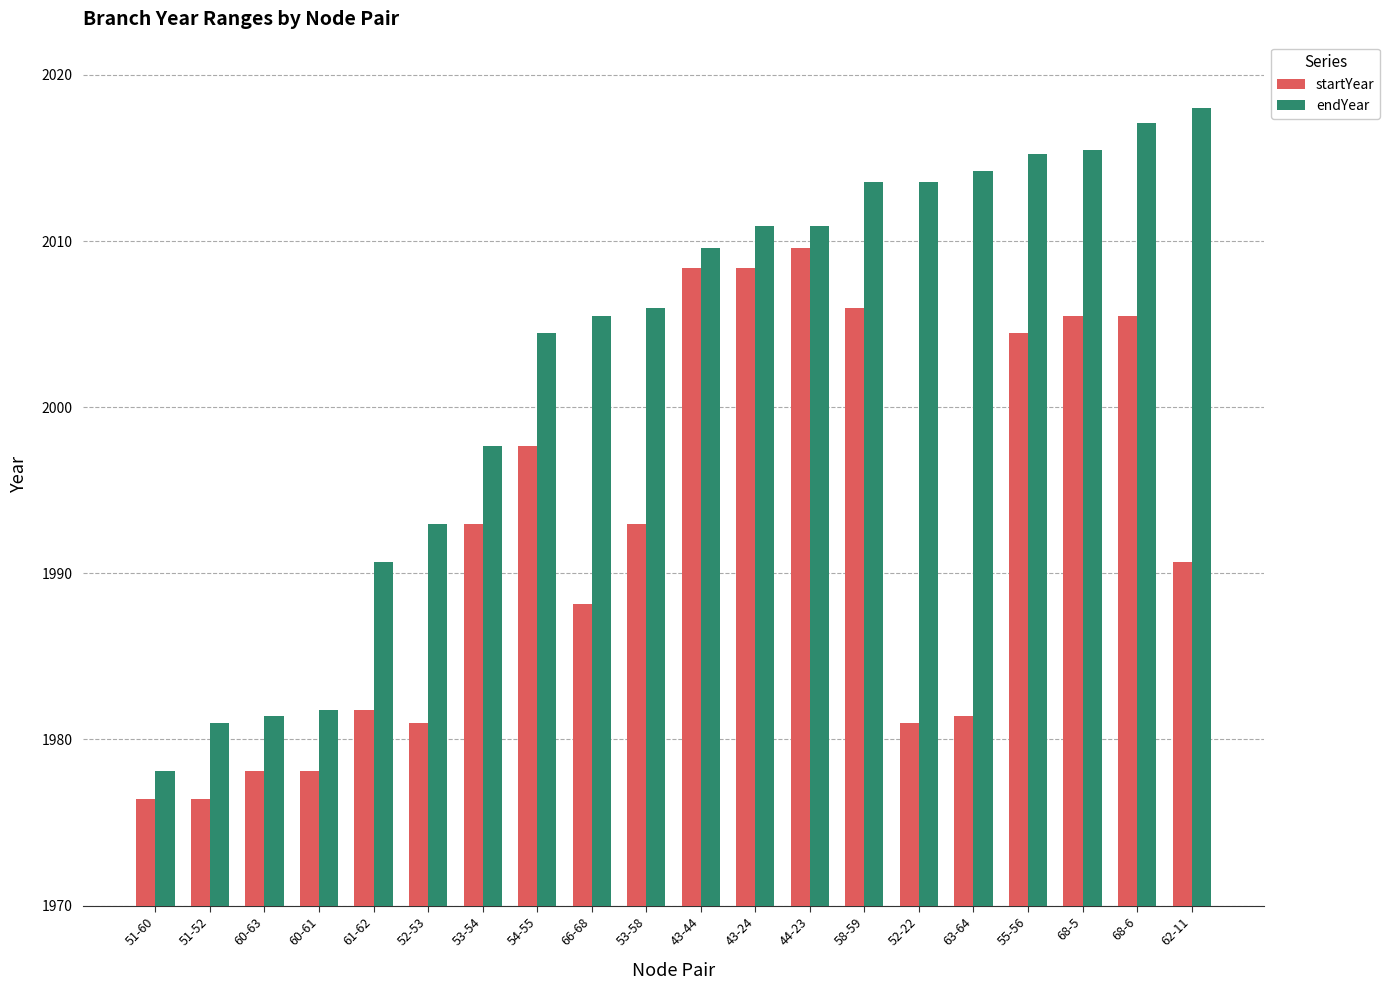

What is the spread (max minus min) of values at 52-53?

11.9